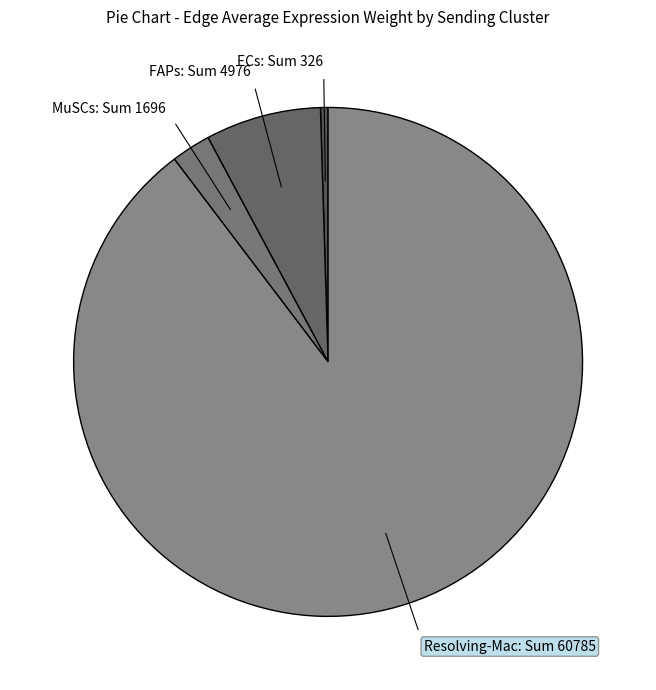

Combined, do FAPs: Sum 4976 and Resolving-Mac: Sum 60785 account for over 50%?

Yes